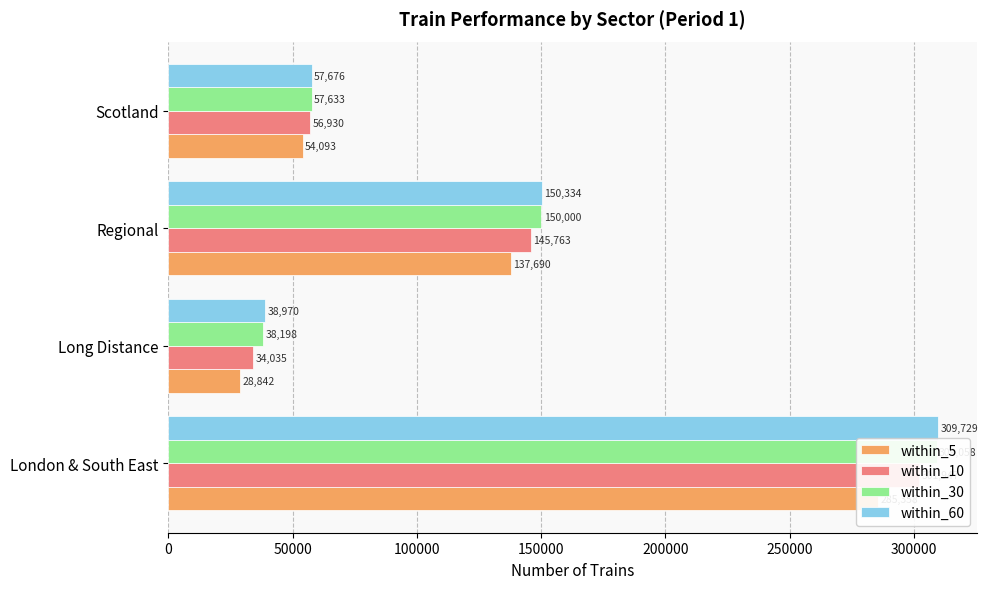

Between London & South East and Scotland, which series saw the biggest shift?

within_60